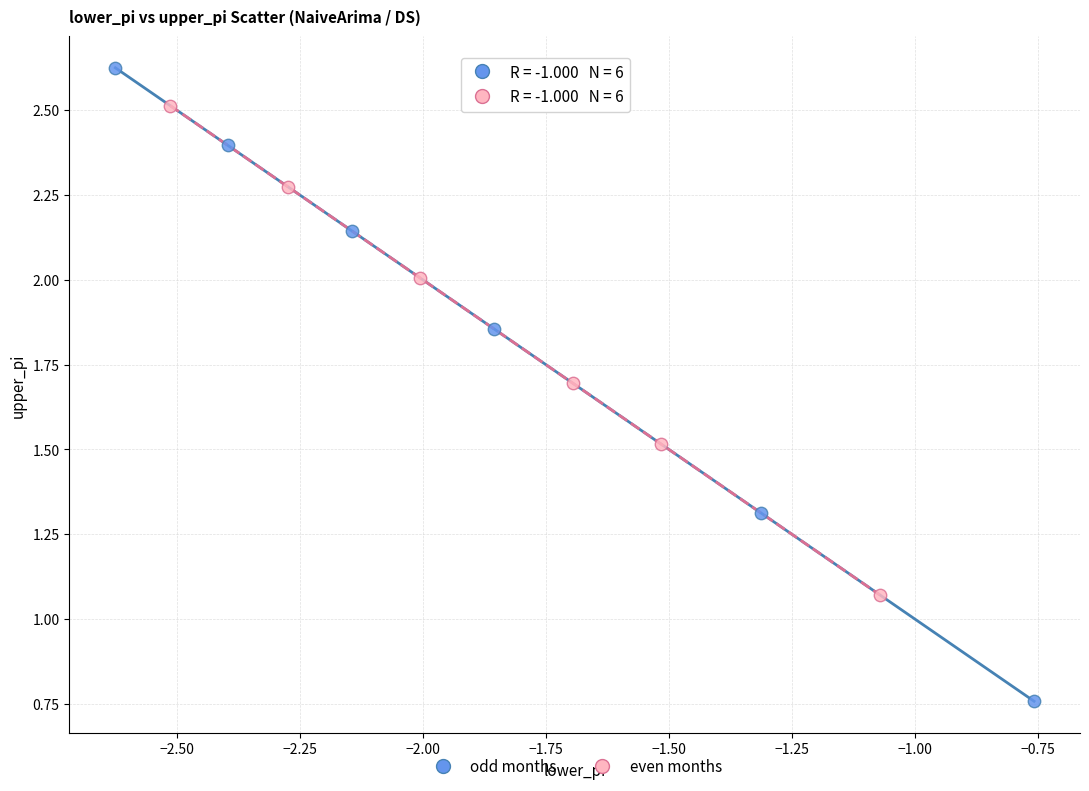

Which series has the largest Y range (max minus min)?

odd months